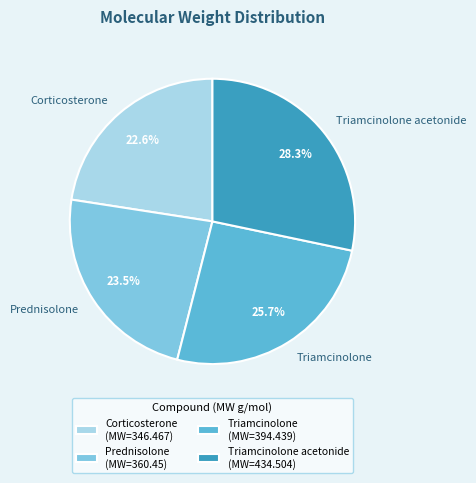

Approximately how many times larger is the value at Corticosterone compared to Triamcinolone?

0.9